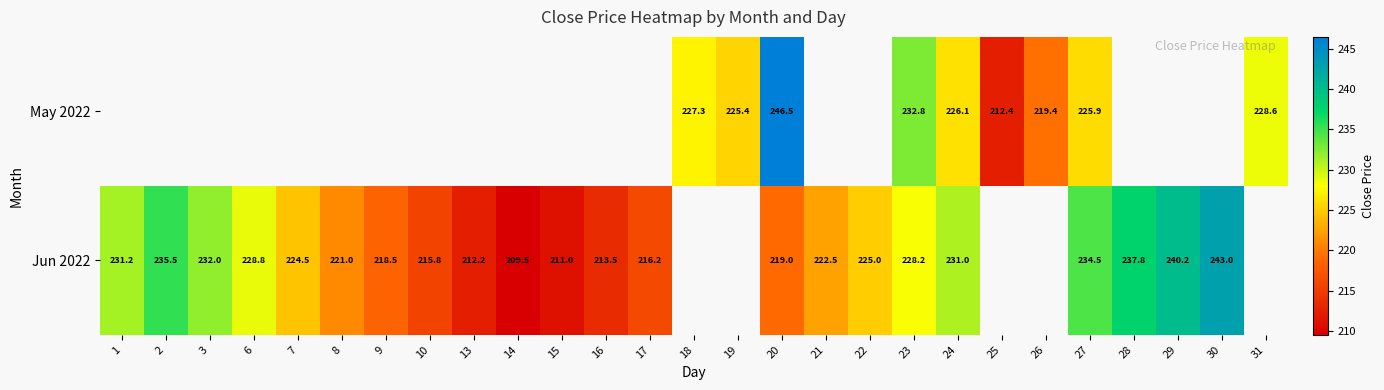

Which label corresponds to the largest value in the chart?

20